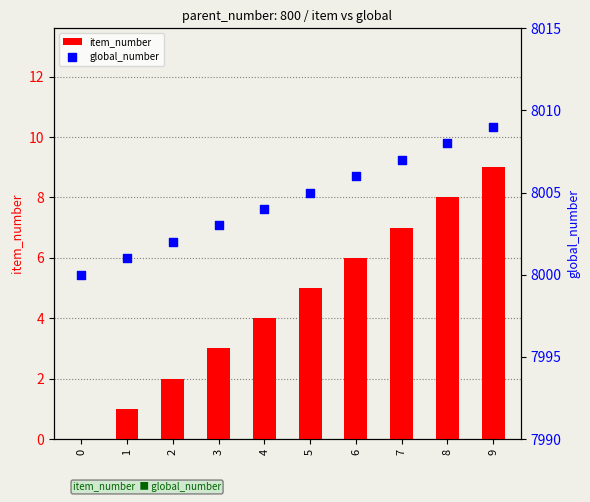

Which series has the widest spread of Y values?

item_number